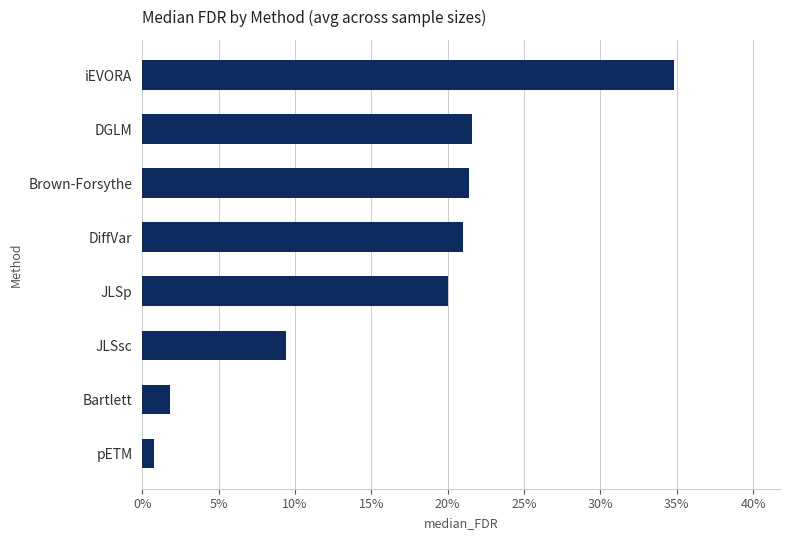

Where is the data nearest to the value 0?

pETM